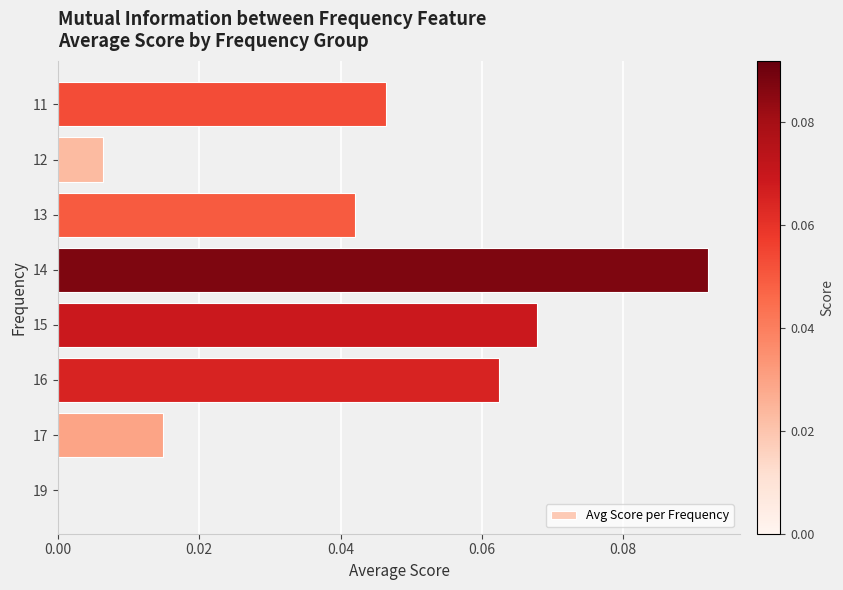

At which category does the chart reach its peak across all series?

14